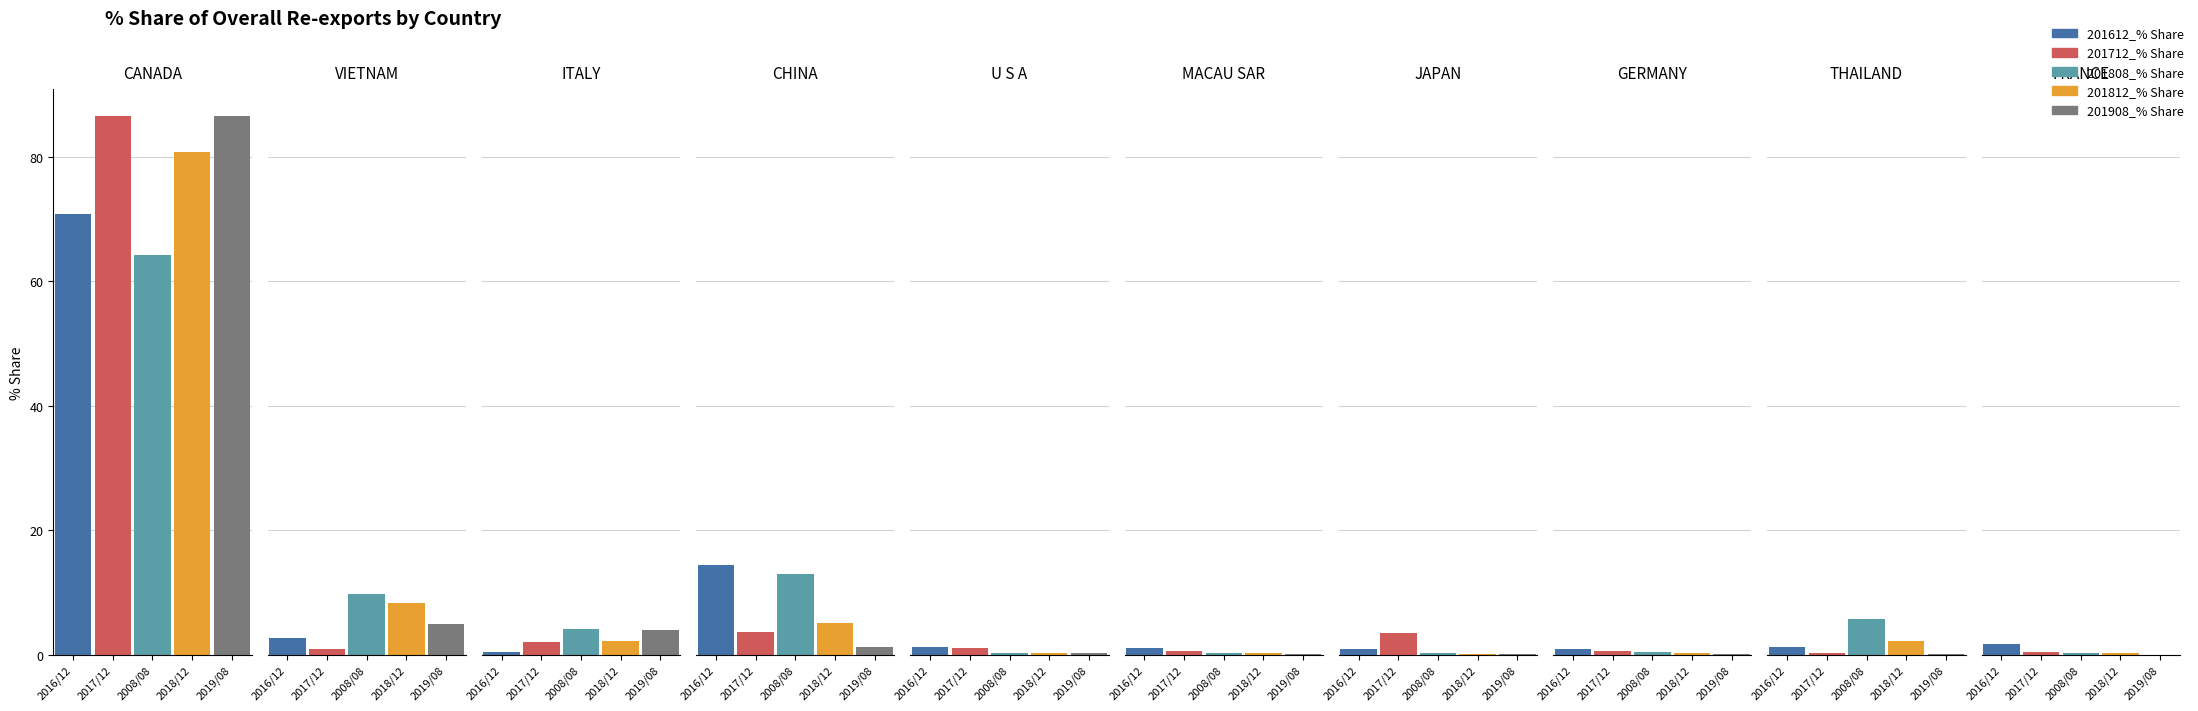

What is the difference between the highest and lowest values at JAPAN?

3.4